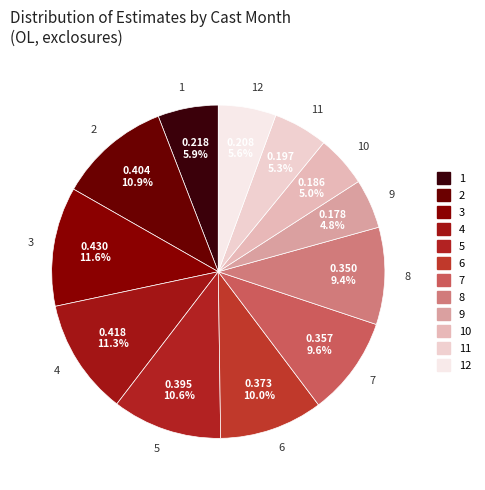

What is the ratio of the value at 6 to the value at 8?

1.1